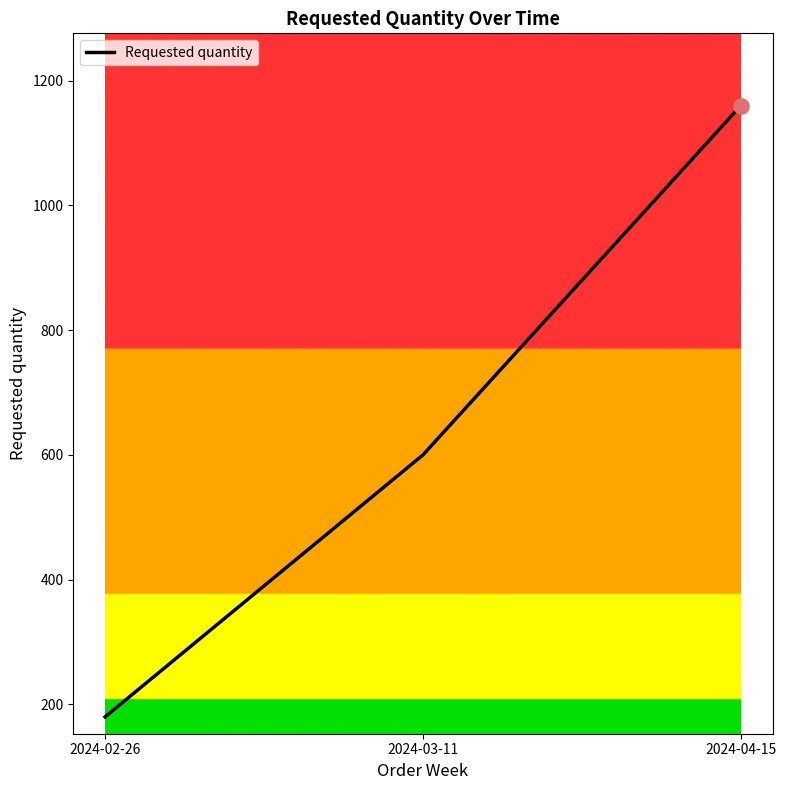

What is the change in value from 2024-03-11 to 2024-04-15?

+560